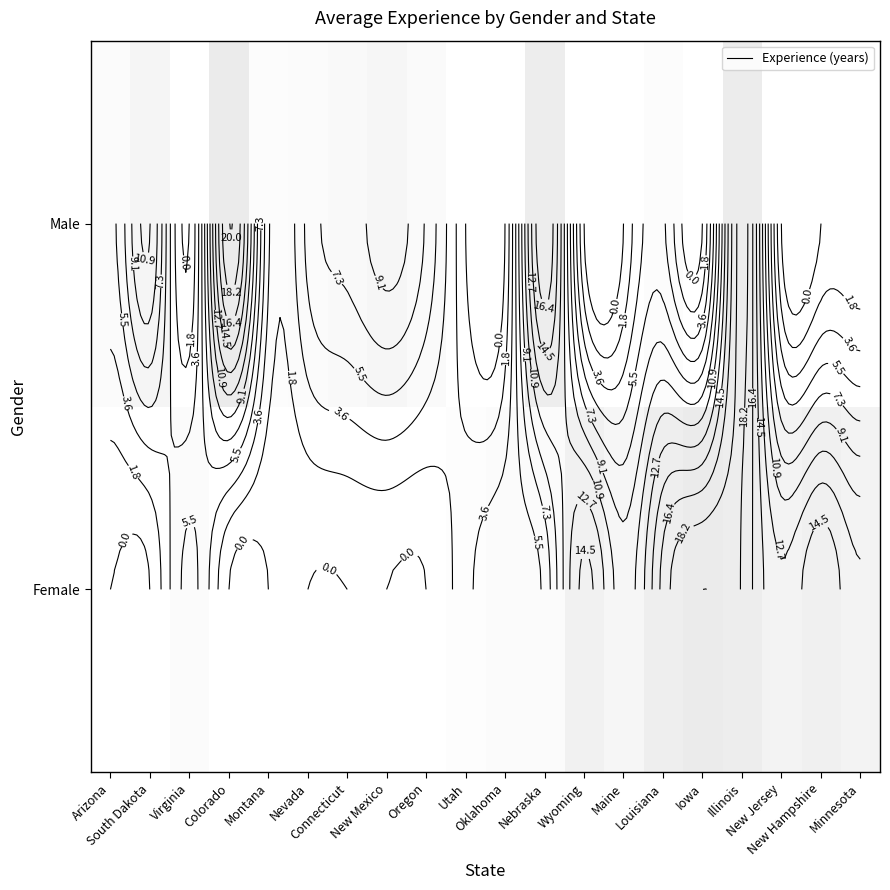

At which category is the sum across all series the highest?

Illinois